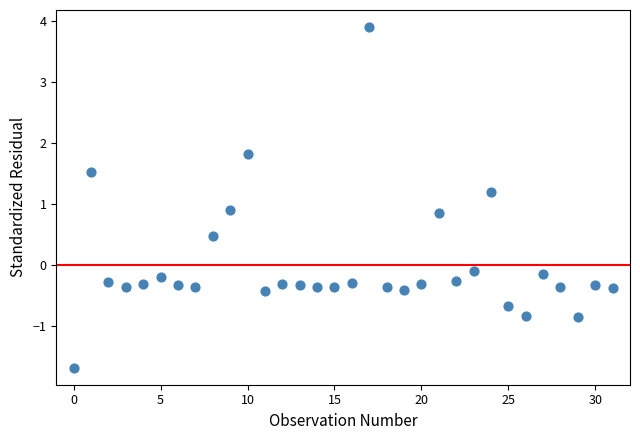

Count the number of points in this scatter plot.

32